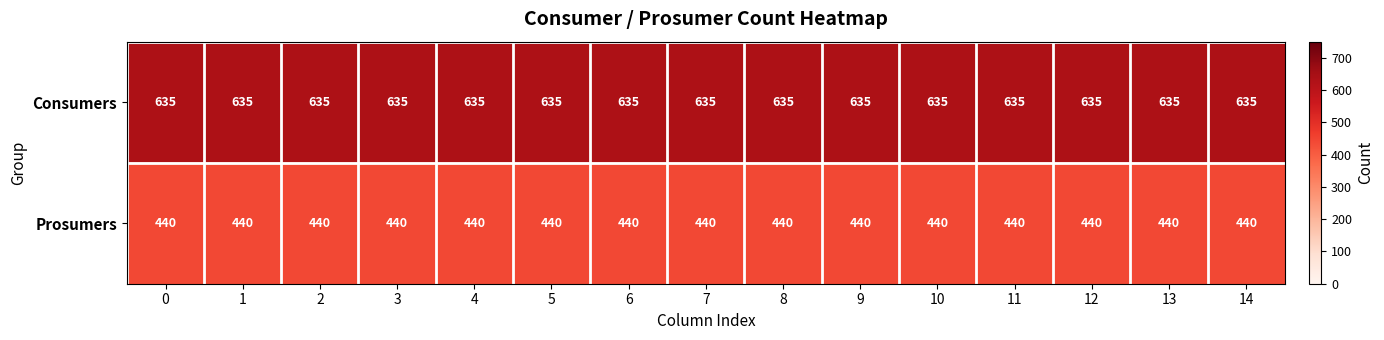

True or false: Consumers has a value of 635 at 2.

True